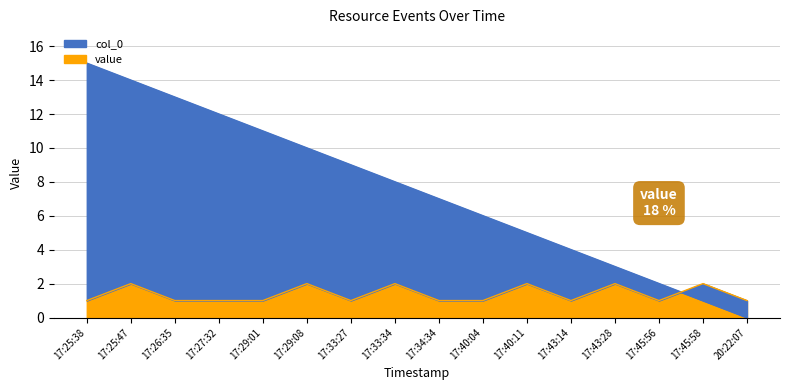

Is it true that col_0 equals 9 at 17:33:27?

True